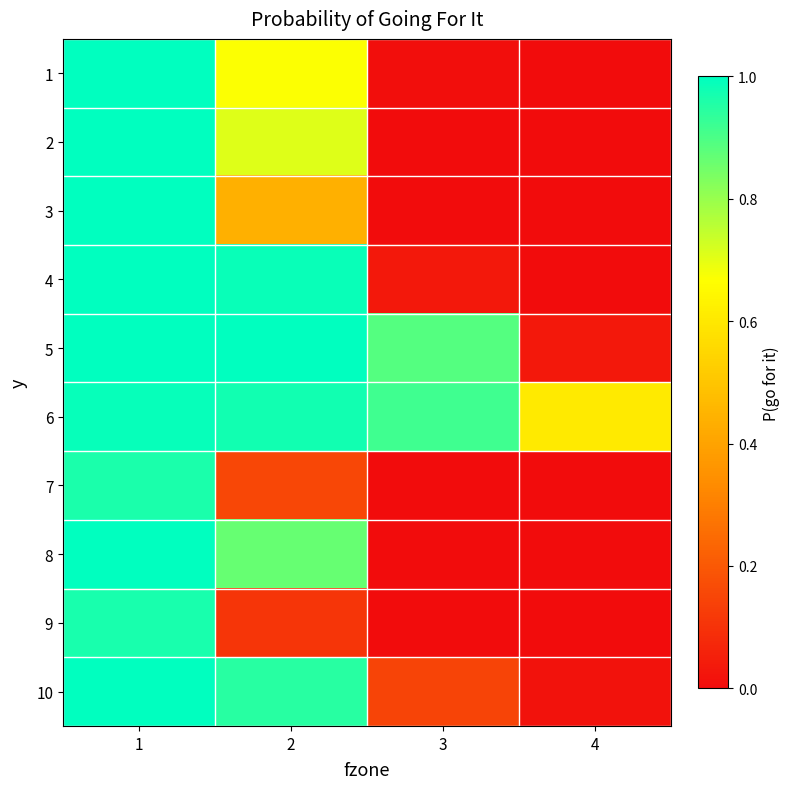

Rank the series at 2 from lowest to highest value.

9, 7, 3, 1, 2, 8, 10, 6, 4, 5